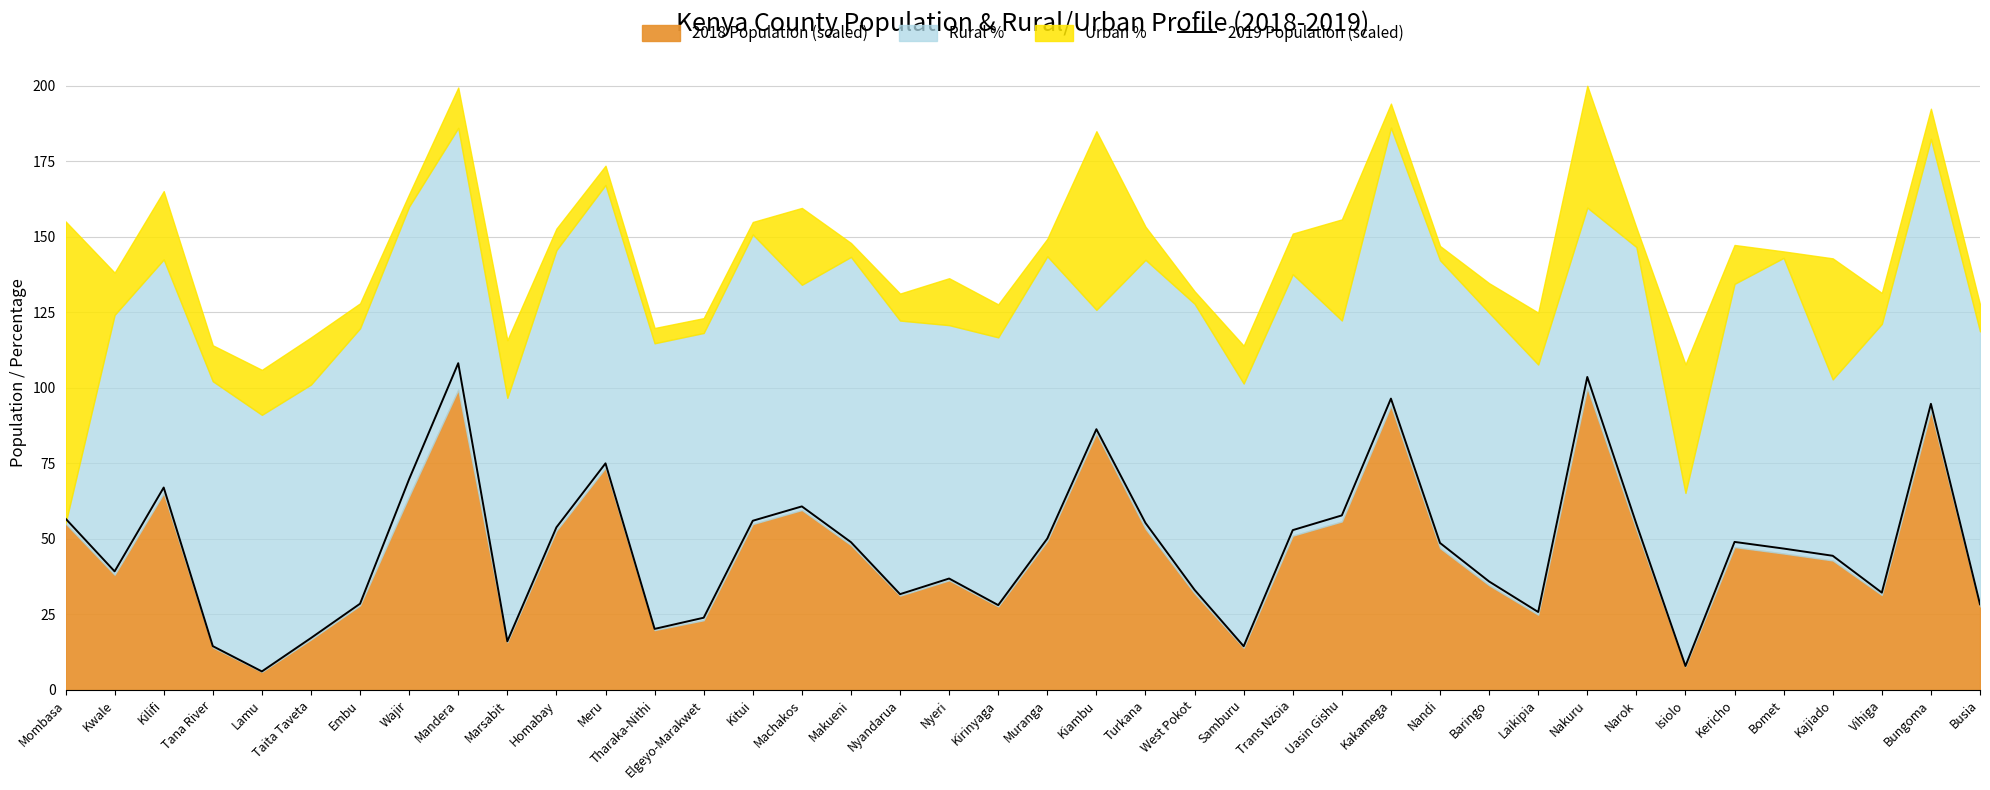

True or false: there are more than 0 points higher than both neighbors.

True